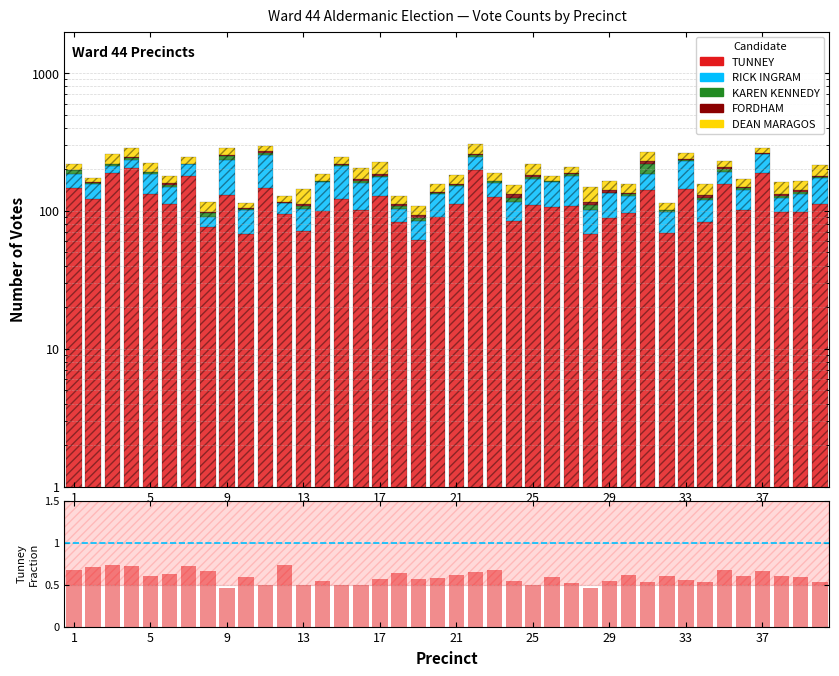

What is the sum of all RICK INGRAM values?

1824.0